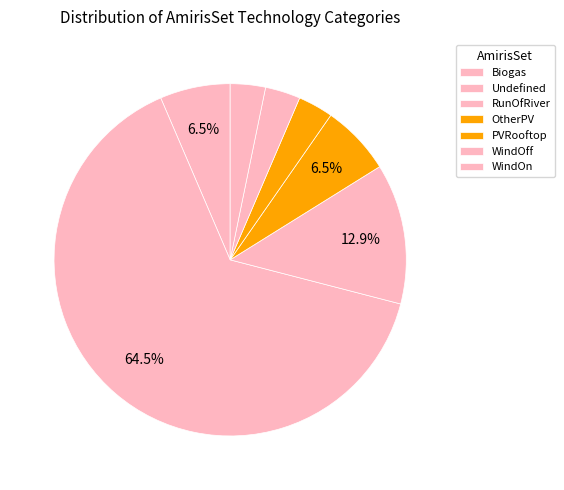

How many segments does this pie chart have?

7